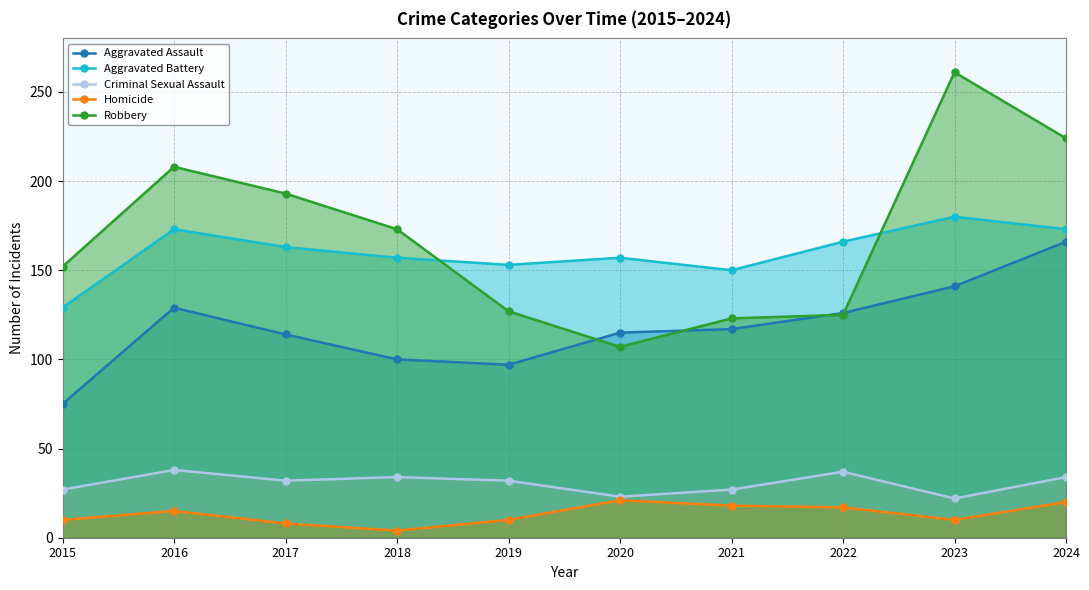

Which series has the largest total across all categories?

Robbery